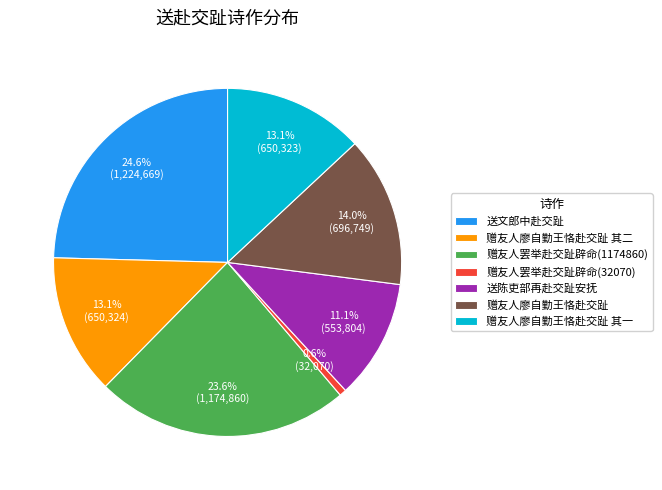

True or false: 送文郎中赴交趾 accounts for 13% of the total.

False